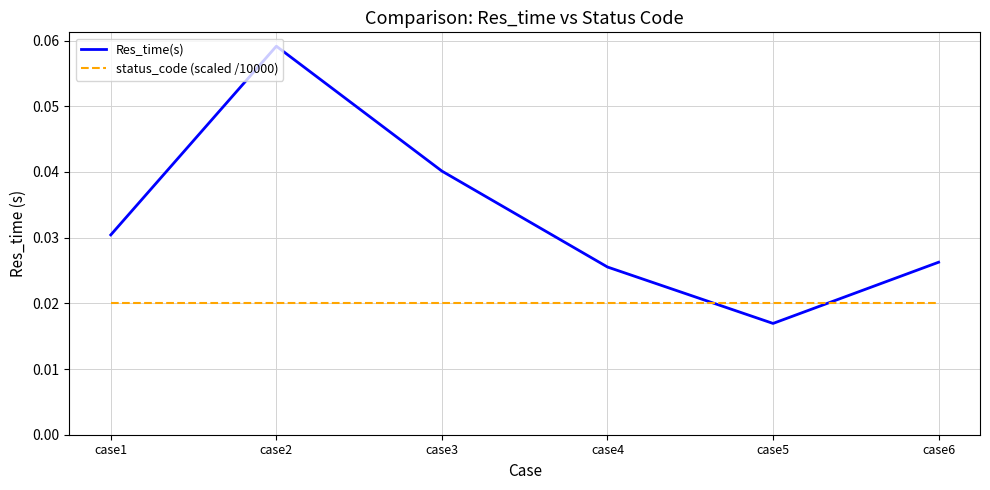

Rank the categories by Res_time(s) value from lowest to highest.

case5, case4, case6, case1, case3, case2